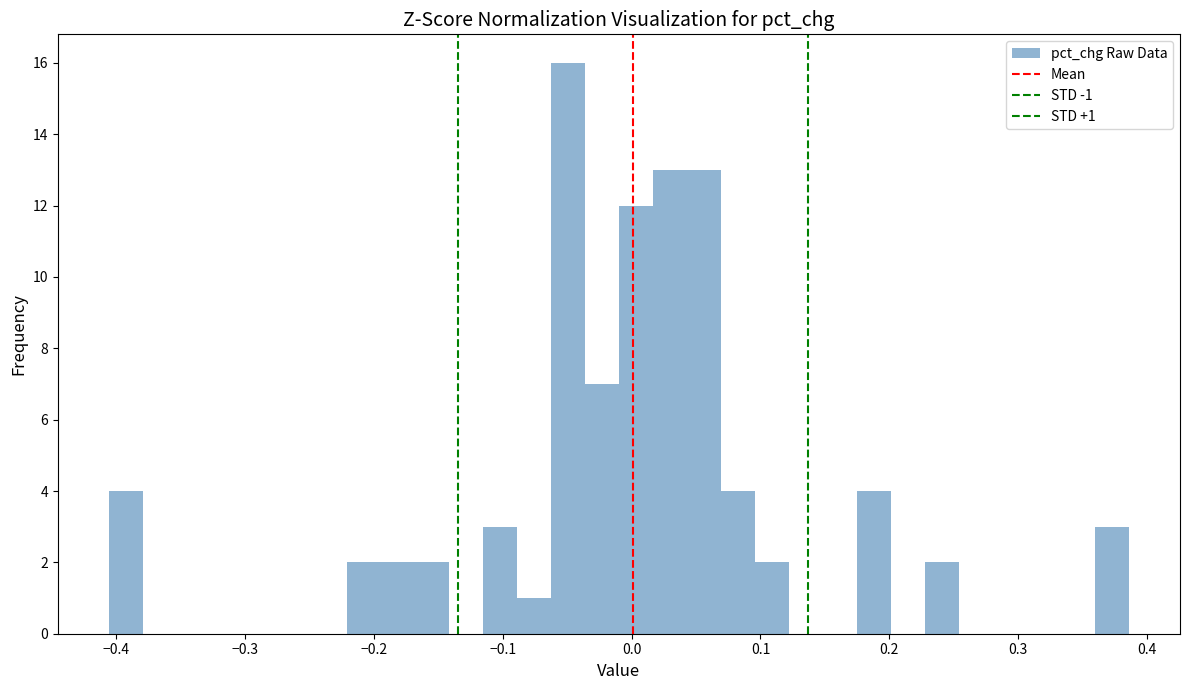

Around what value on the x-axis is the tallest bar? Give the approximate position of its centre, as read against the axis.

-0.05